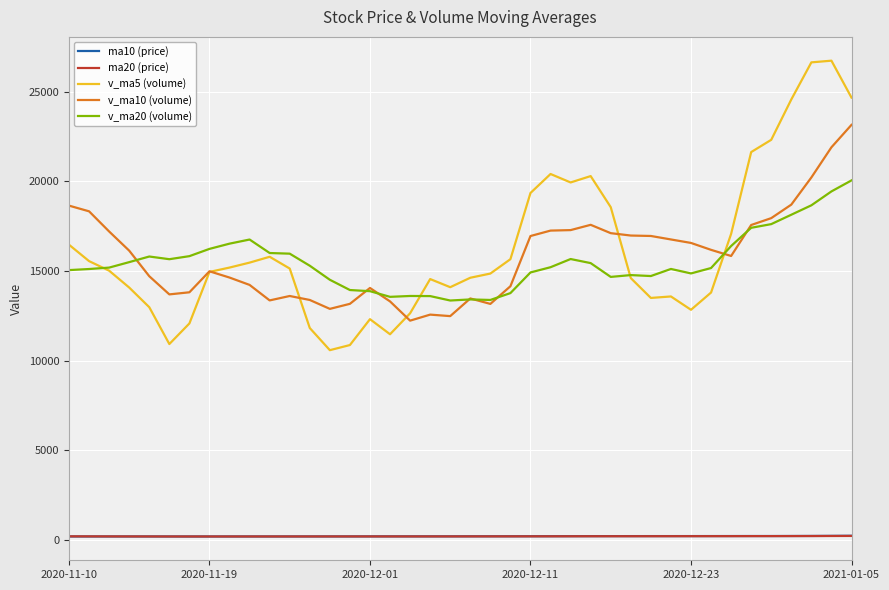

Which series has the largest range (max minus min)?

v_ma5 (volume)